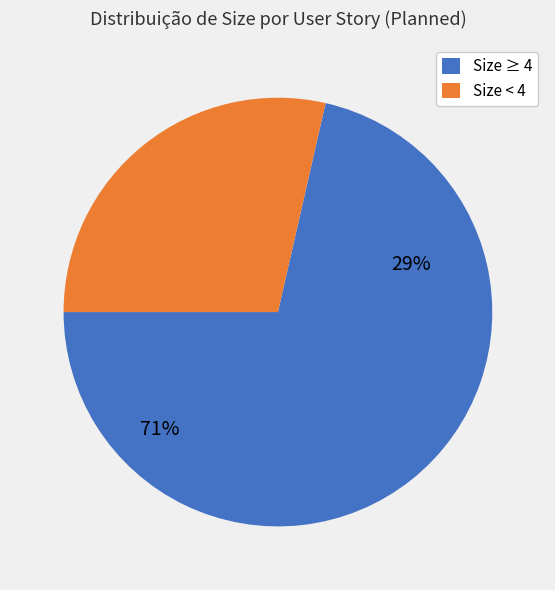

Count the number of slices in the pie.

8